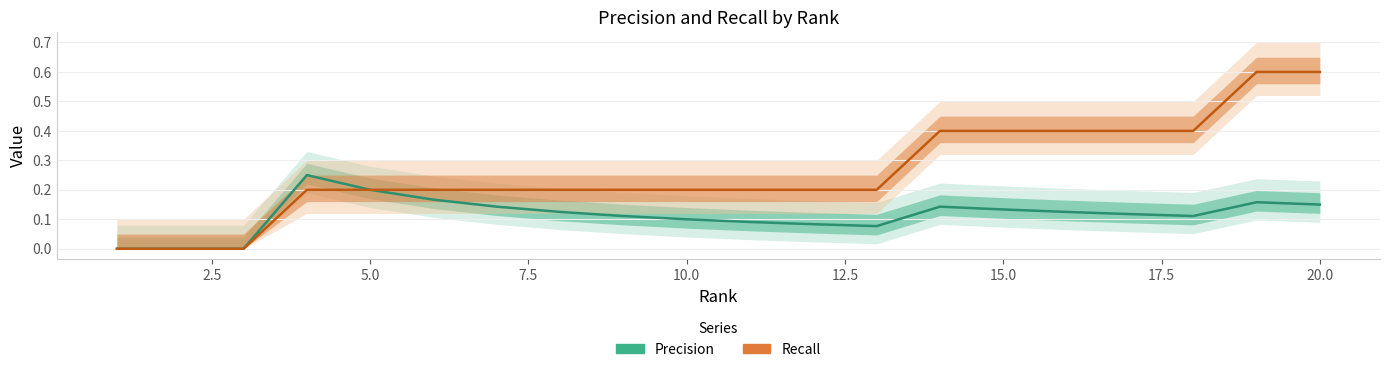

True or false: Precision and Recall cross at least once.

False